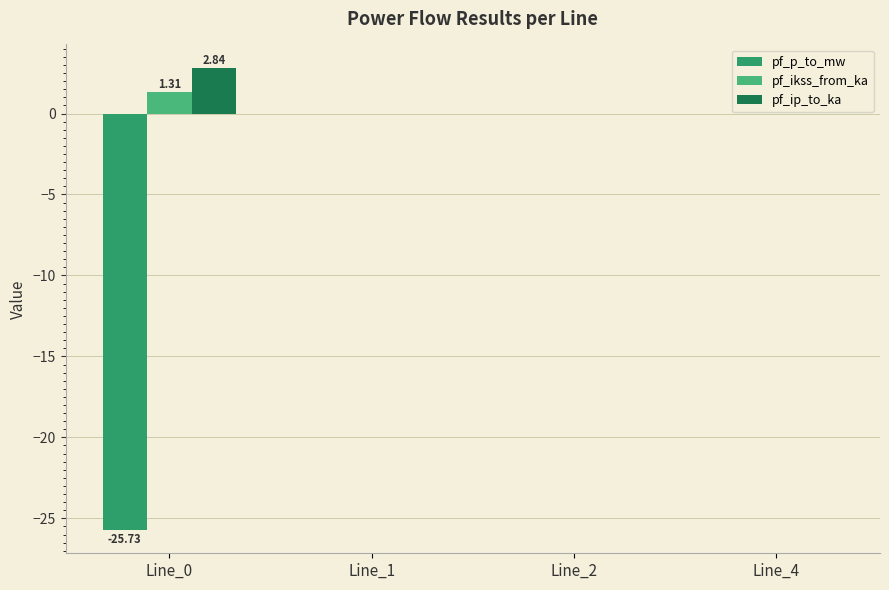

What is the total value across all series at Line_0?

-21.6